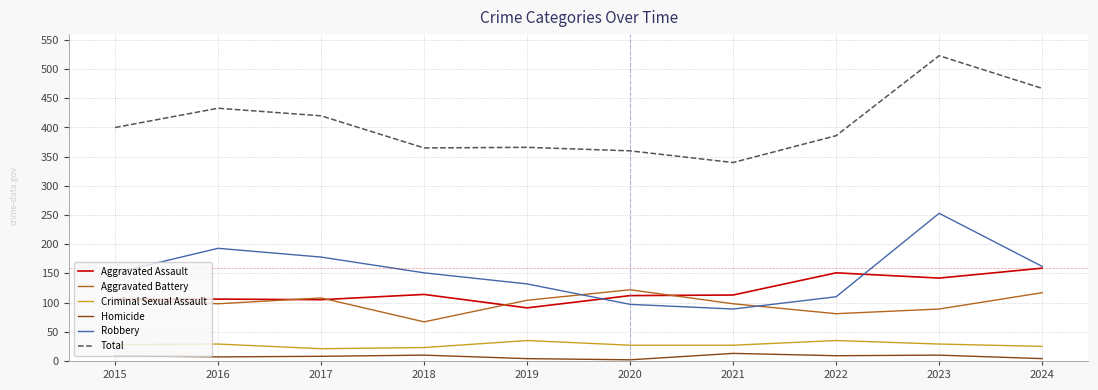

The value of Criminal Sexual Assault at 2017 is 21. True or false?

True